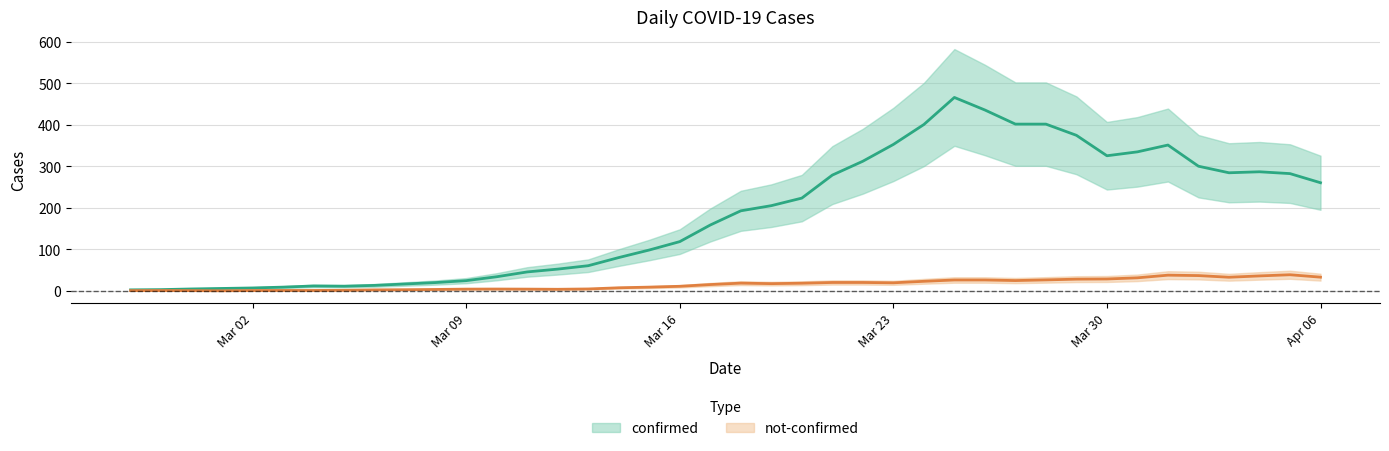

What are all the series names shown in the legend?

confirmed, not-confirmed